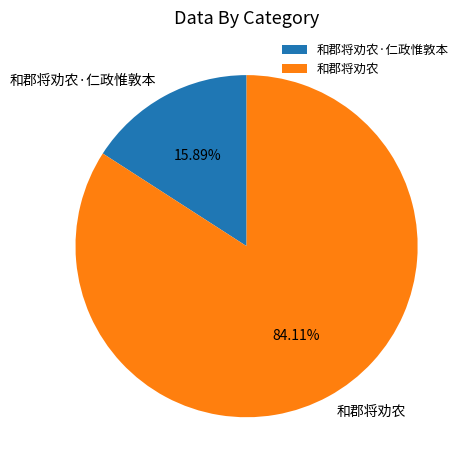

Is it true that 和郡将劝农 is 84% of the pie?

True